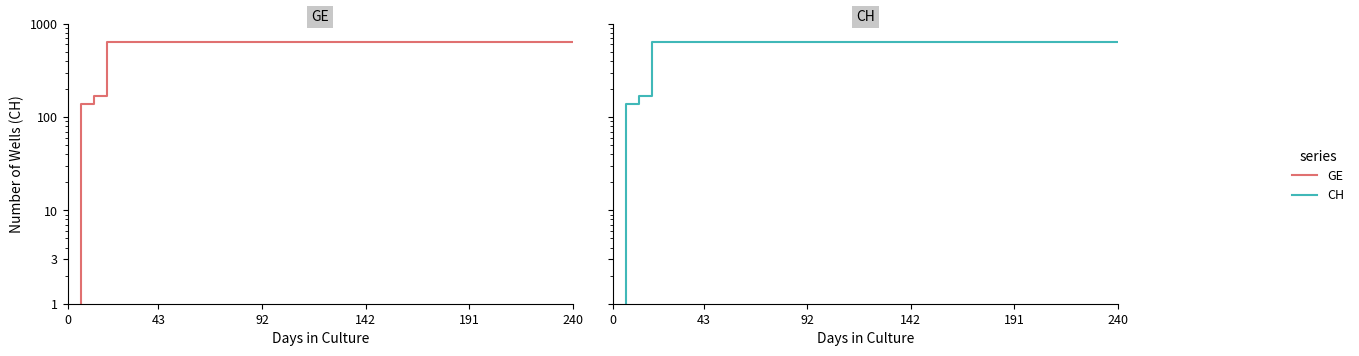

What is the label of the 12th point from the left?

11